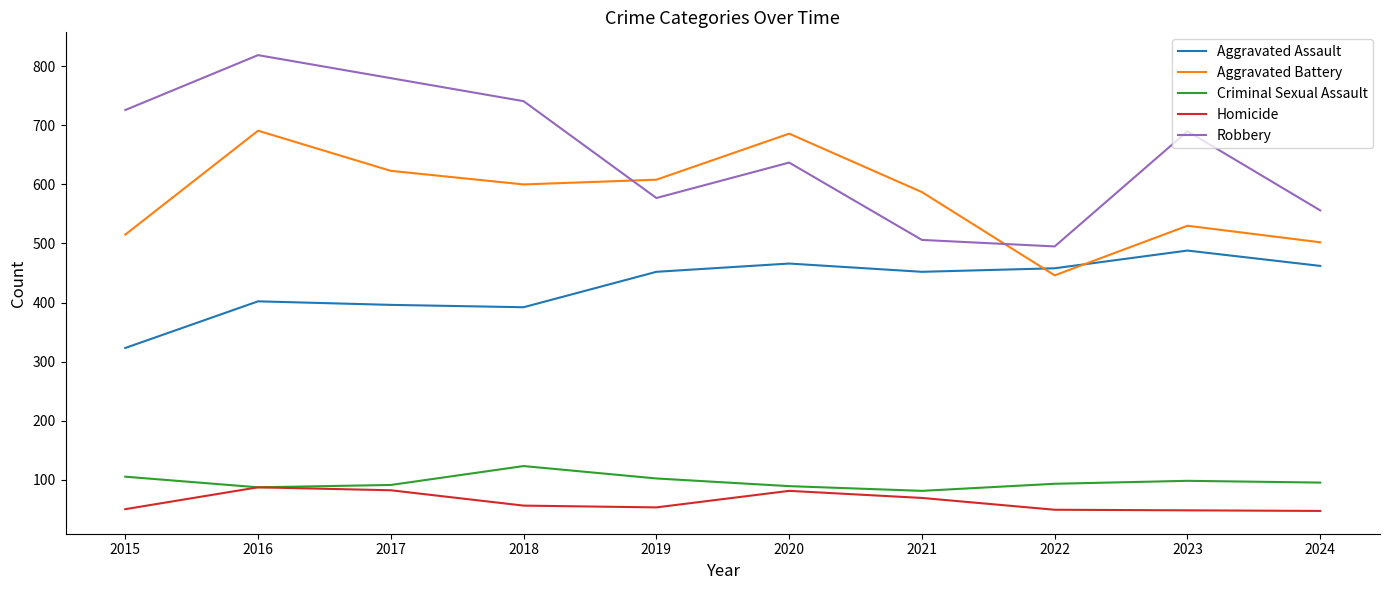

Is this an area chart (filled region under the line)?

No